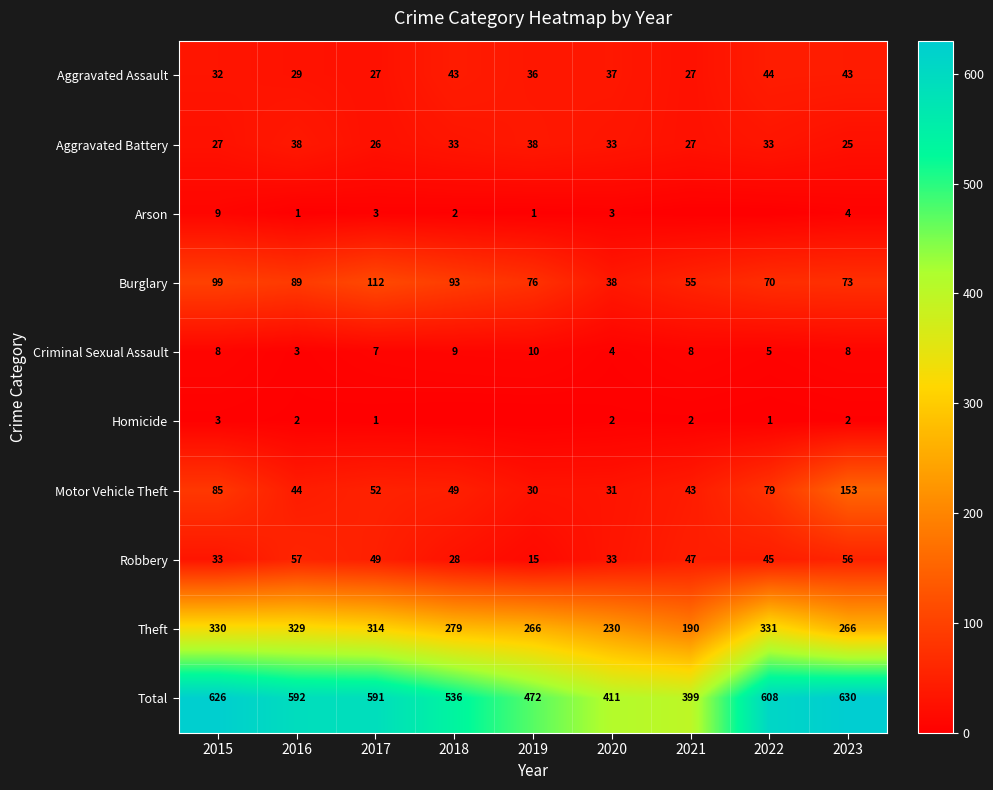

What is the lowest value of the Total series?

399